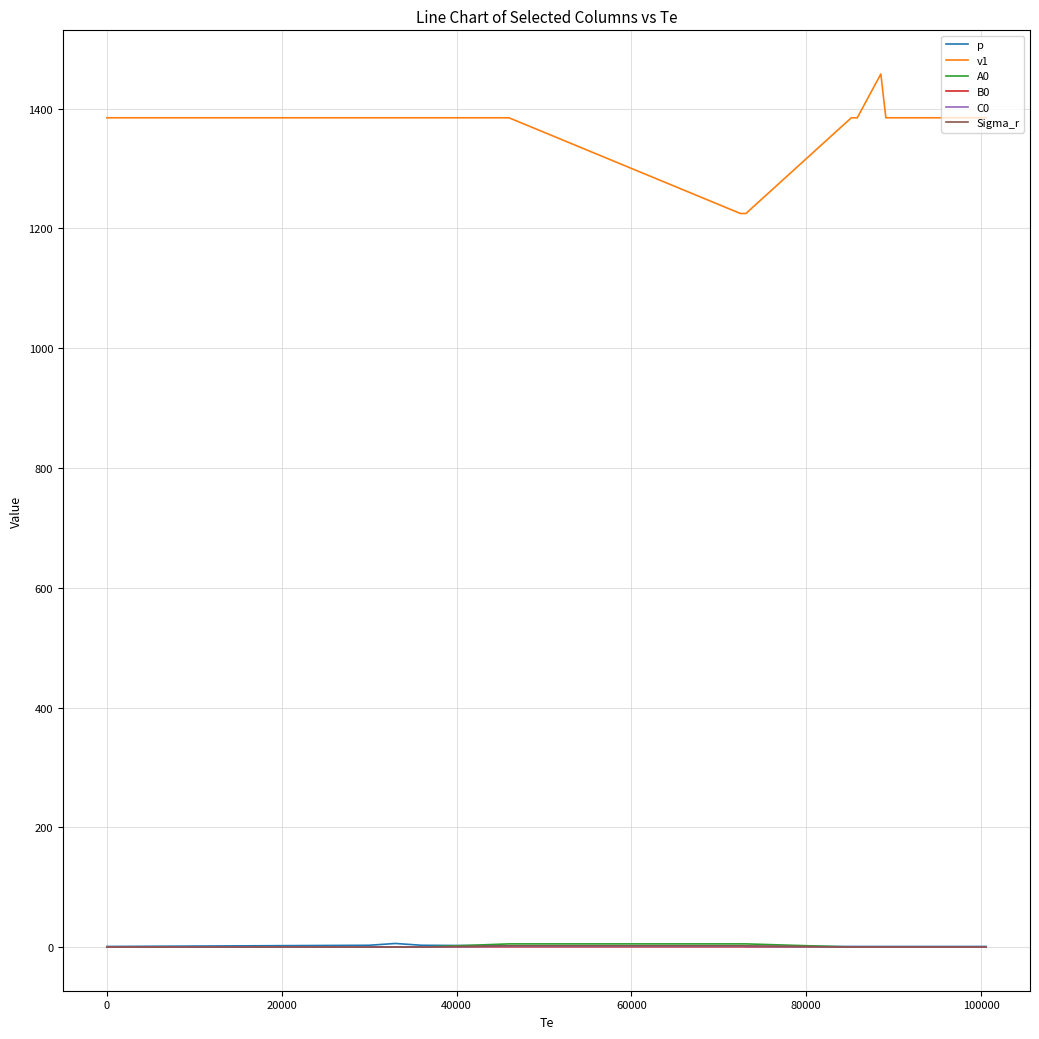

True or false: B0 and p intersect in this chart.

False